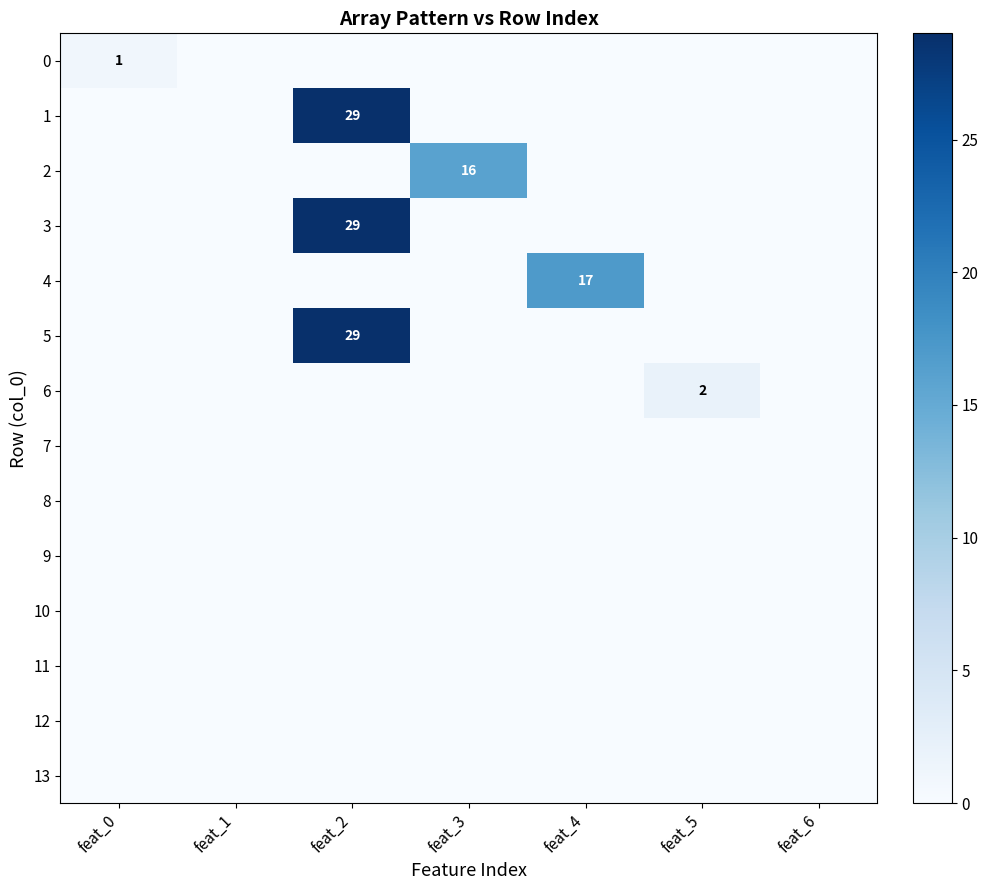

The value of 3 at feat_2 is 12. True or false?

False